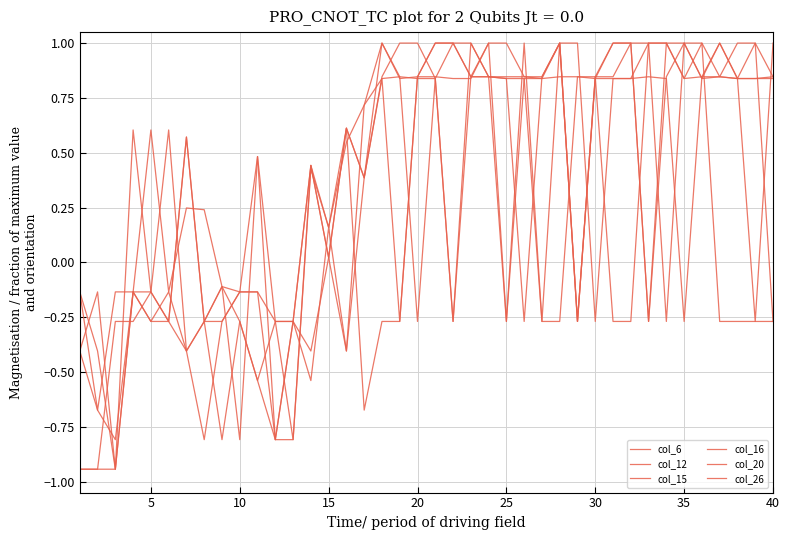

Does the chart display data point markers on the line(s)?

No